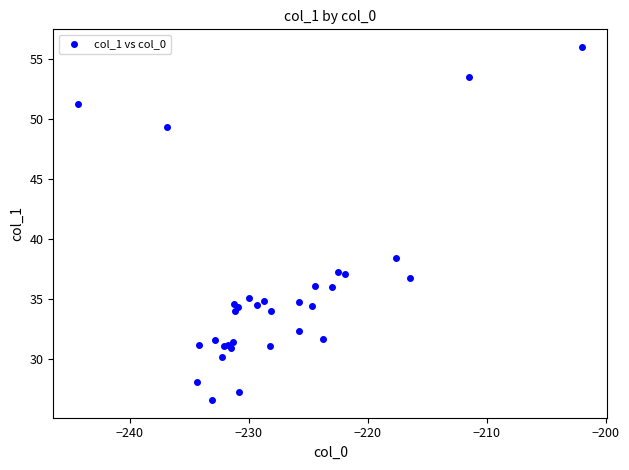

What Y value in the scatter plot is closest to 41?

38.4